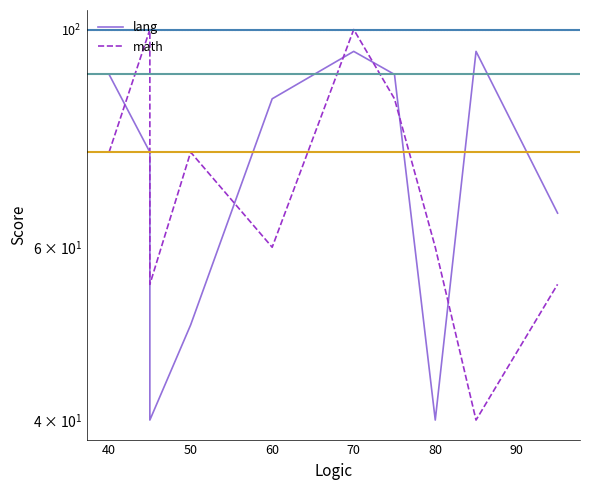

Reading right to left, extract all data points from this chart.

lang: 65	95	40	90	95	85	50	40	75	90
math: 55	40	60	85	100	60	75	55	100	75